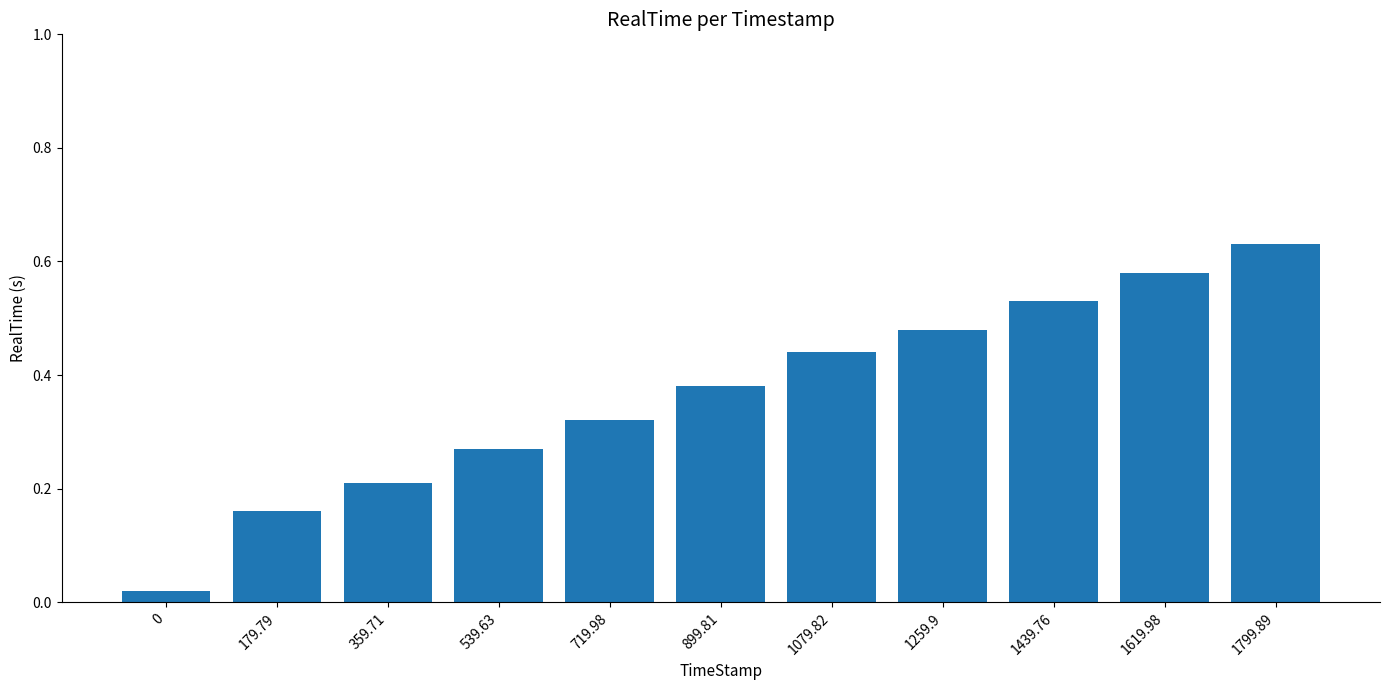

What is the label of the 11th bar from the left?

1799.89